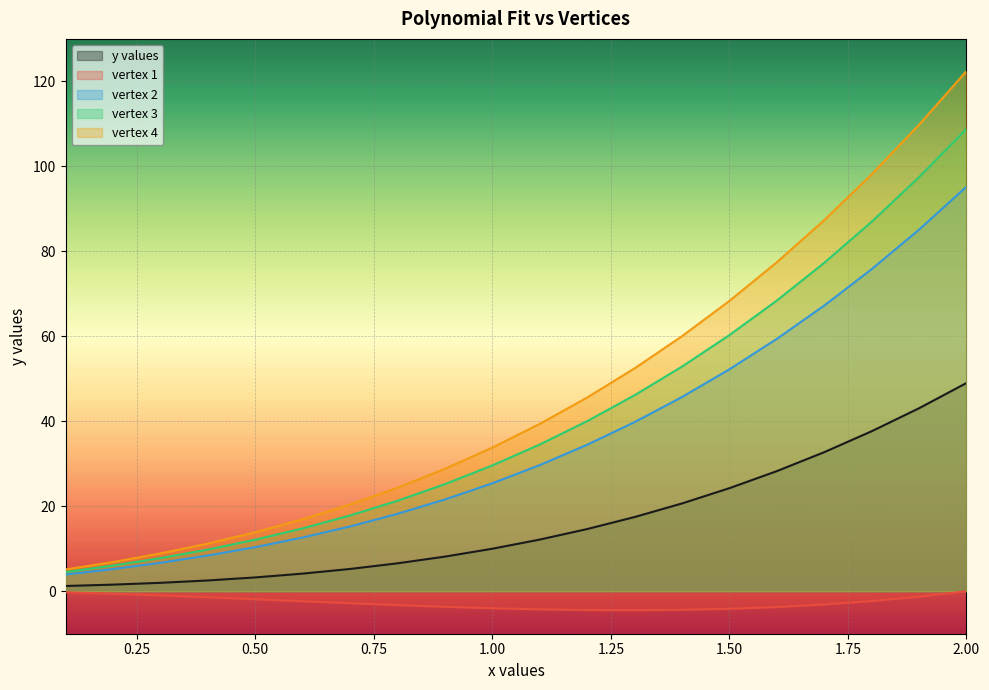

What is the greatest value displayed?

122.4